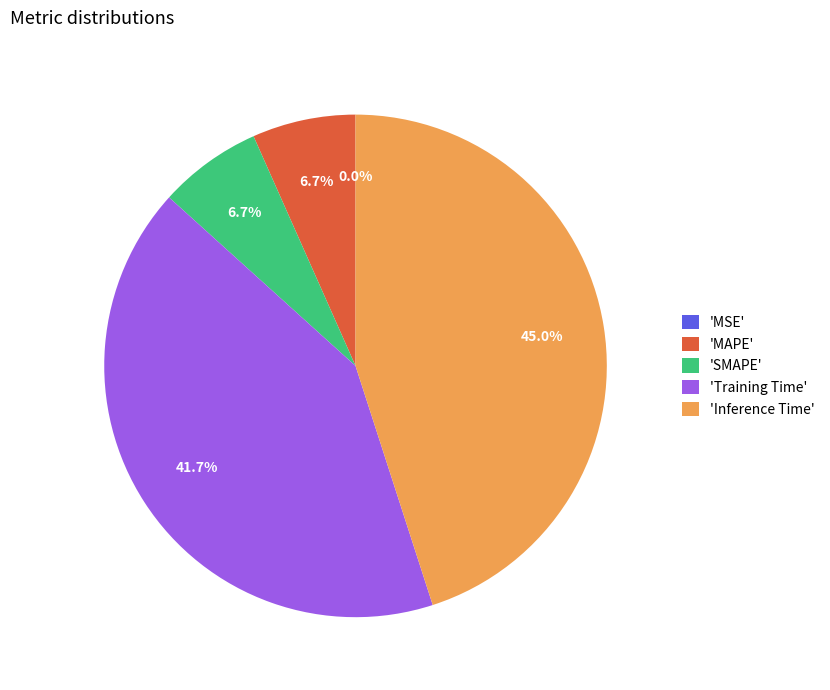

How much of the chart is everything except 'SMAPE'?

93.3%